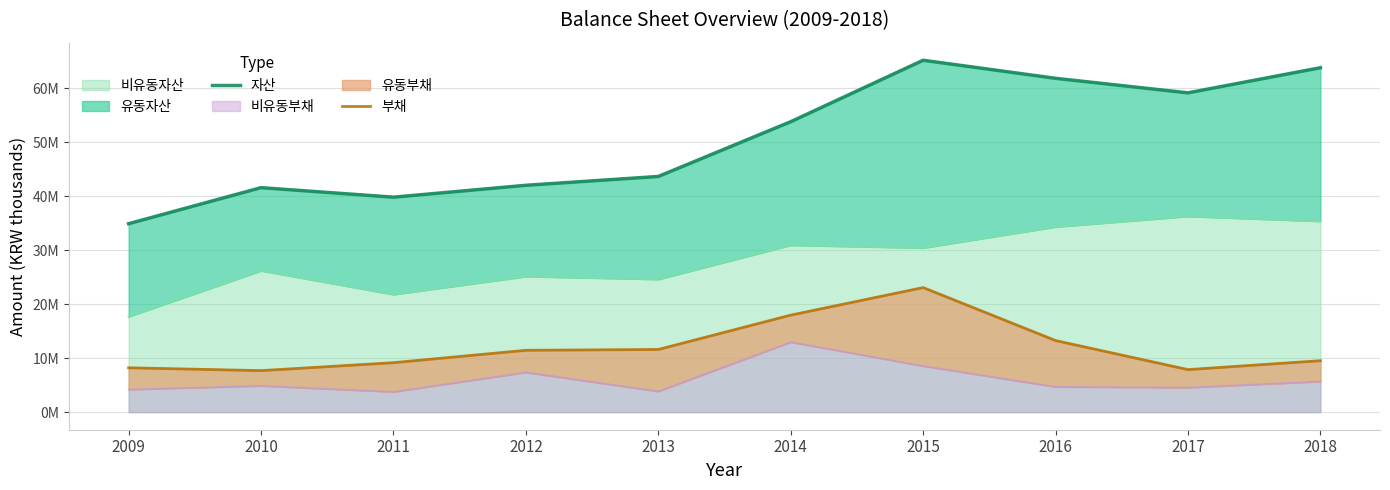

Between 2012 and 2014, which is larger?

2014